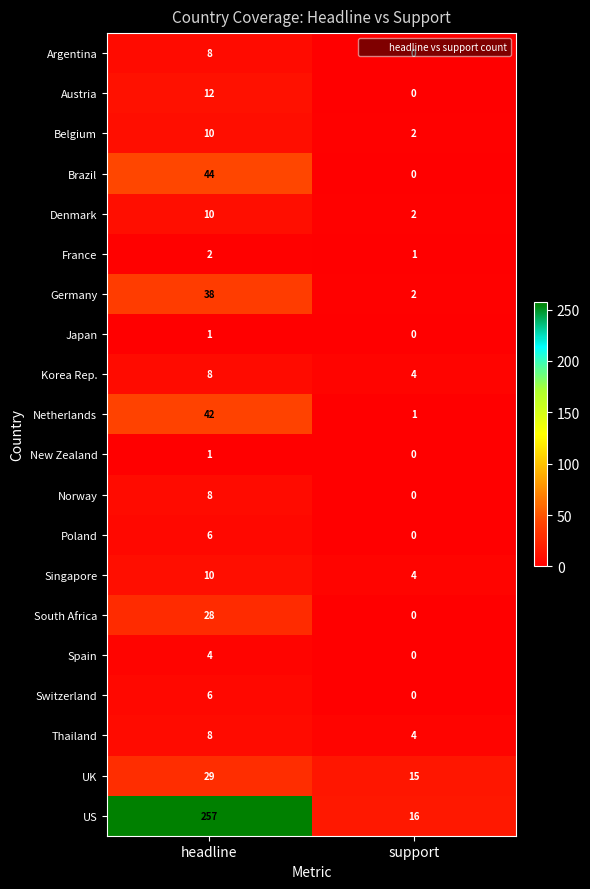

What is the difference between the Thailand values at support and headline?

4